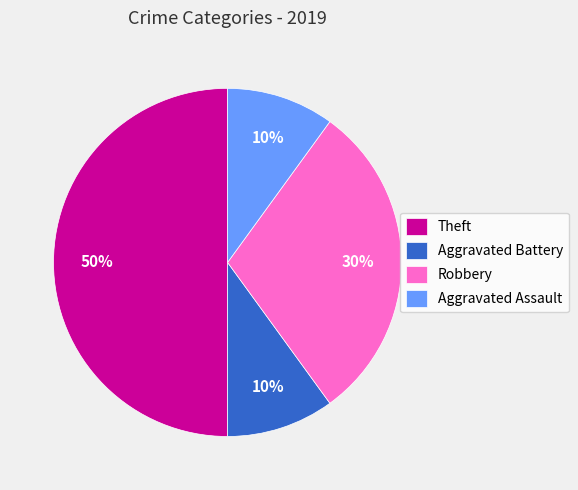

Is Aggravated Assault the majority of the pie?

No